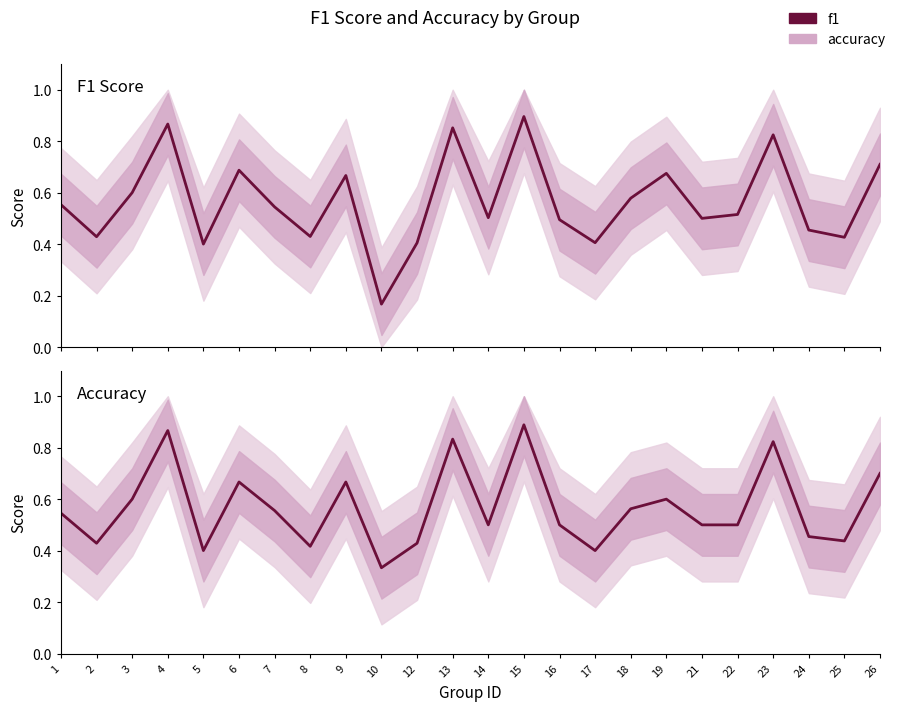

True or false: f1 has more than 0 interior local peaks.

True